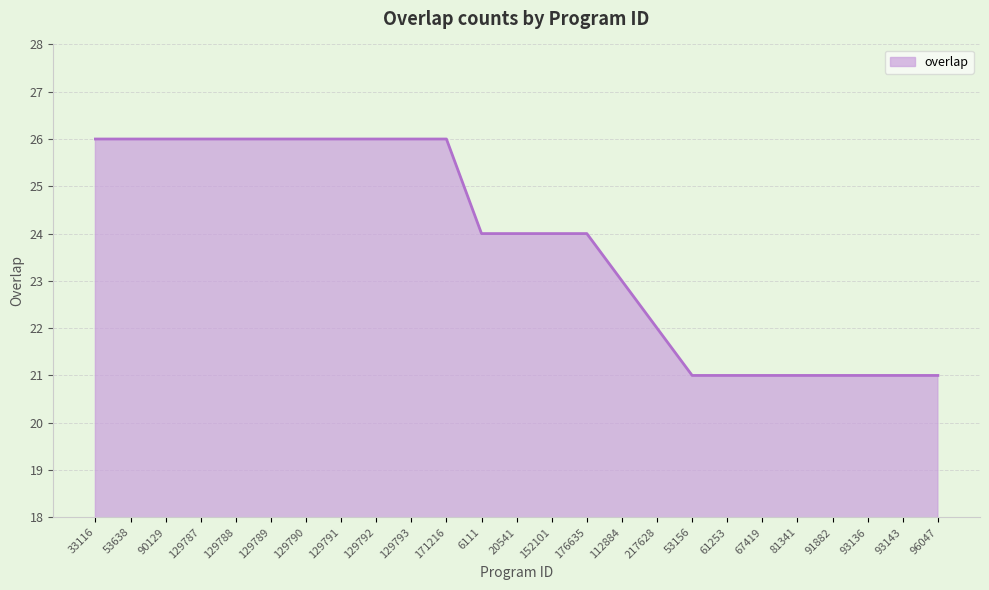

What position from the right is 217628?

9